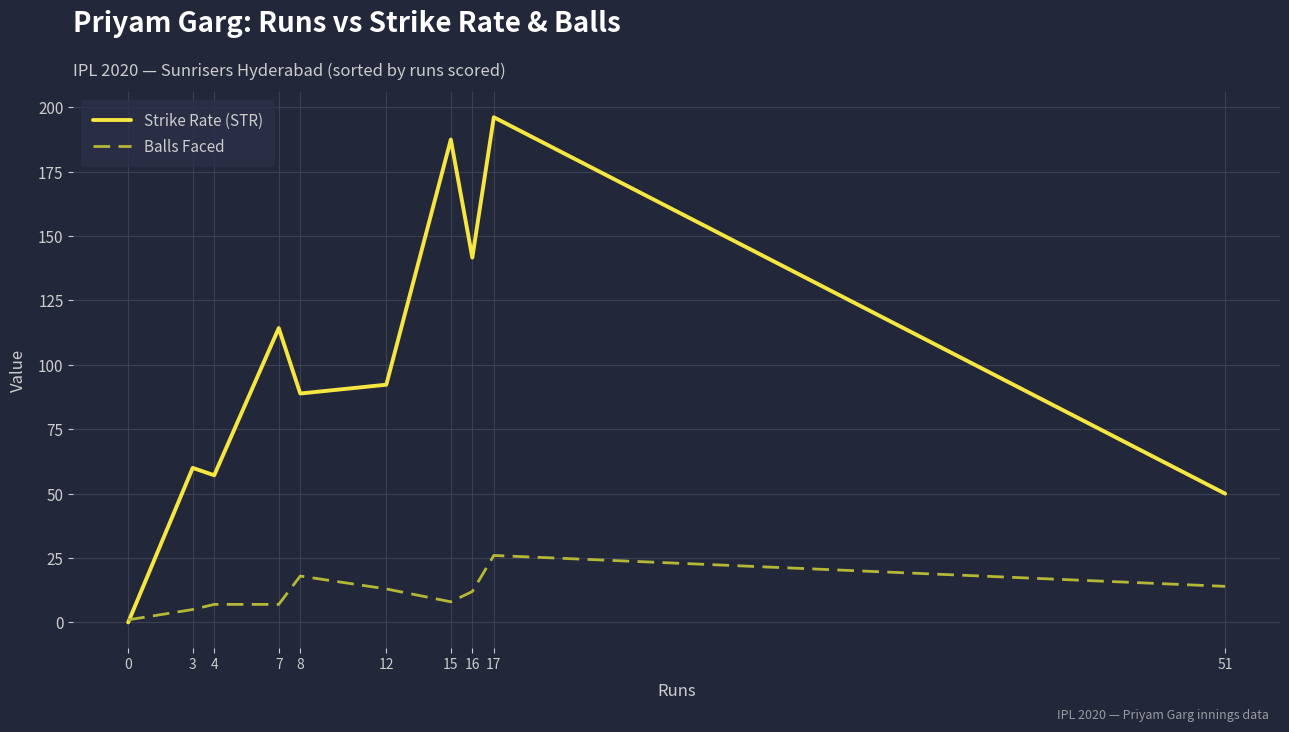

Which label corresponds to the largest value in the chart?

17